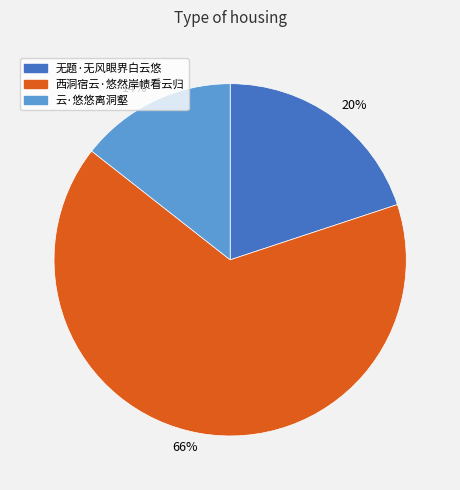

Is it true that 20% is 33% of the pie?

False